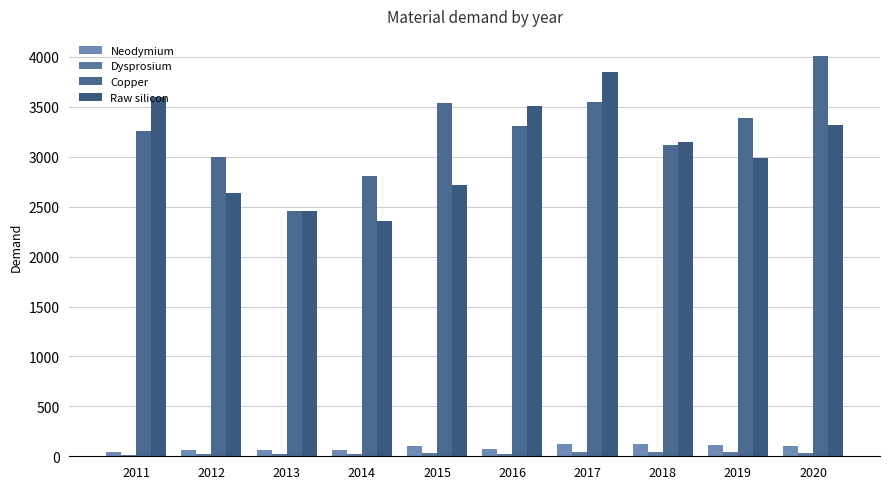

How many series are shown in this chart?

4